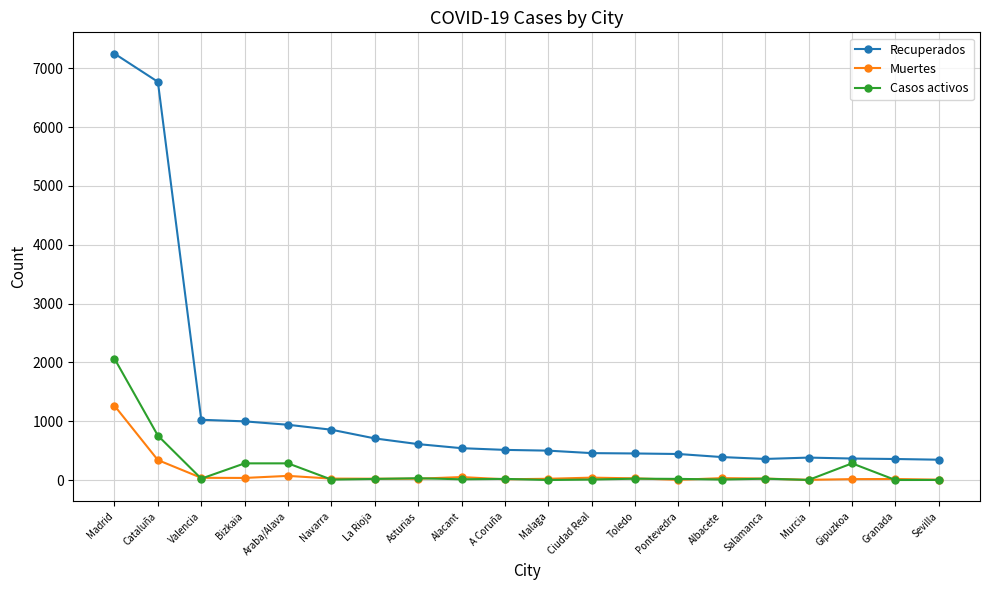

Rank the series by their maximum value, from highest to lowest.

Recuperados, Casos activos, Muertes